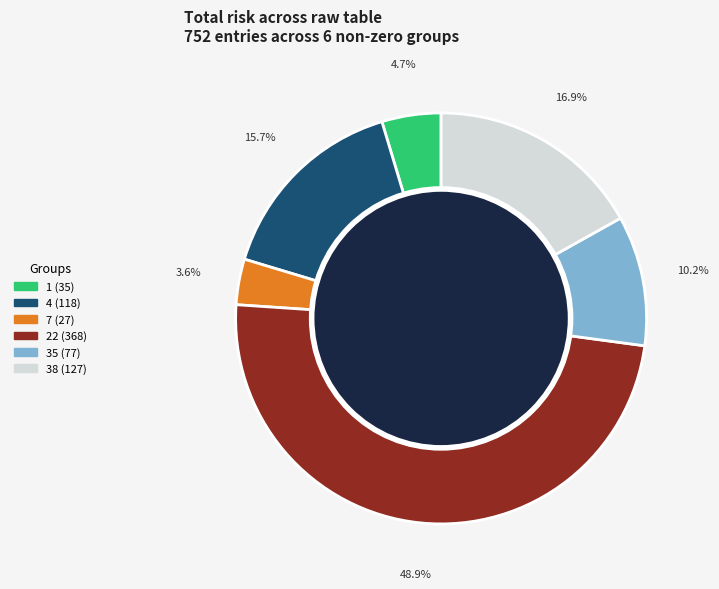

What is the ratio of the value at 38 (127) to the value at 4 (118)?

1.1